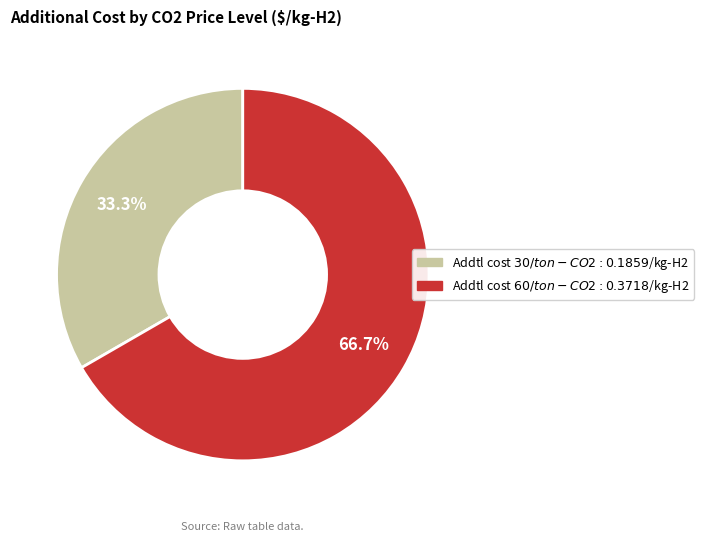

Does any single category account for the majority?

Yes